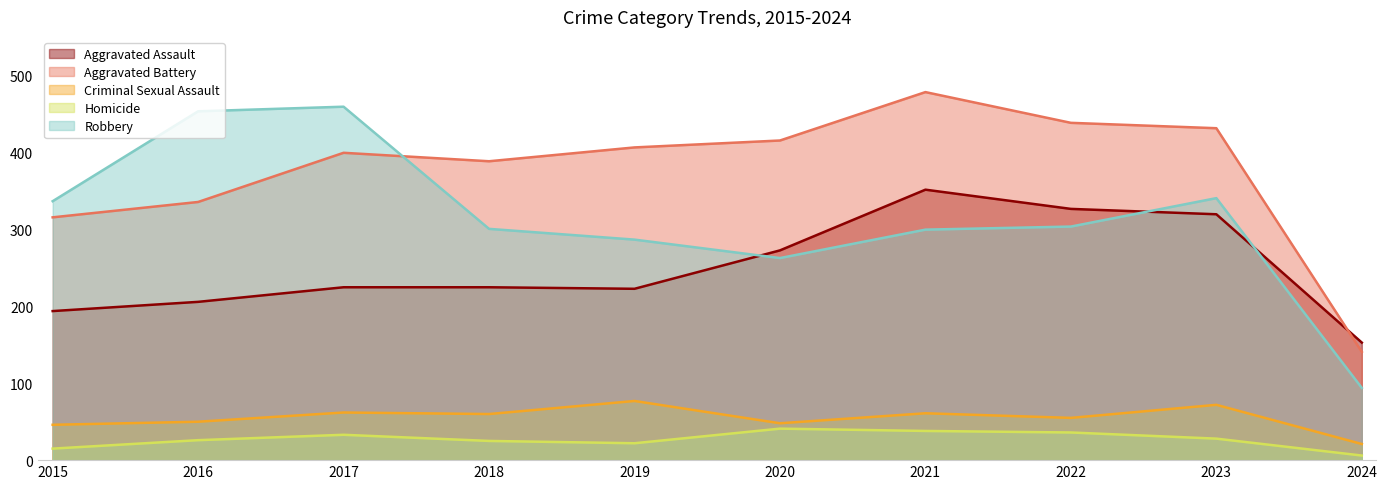

Reading right to left, transcribe all the data shown in this chart.

Aggravated Assault: 2024=153	2023=320	2022=327	2021=352	2020=273	2019=223	2018=225	2017=225	2016=206	2015=194
Aggravated Battery: 2024=141	2023=432	2022=439	2021=479	2020=416	2019=407	2018=389	2017=400	2016=336	2015=316
Criminal Sexual Assault: 2024=21	2023=72	2022=55	2021=61	2020=48	2019=77	2018=60	2017=62	2016=50	2015=46
Homicide: 2024=6	2023=28	2022=36	2021=38	2020=41	2019=22	2018=25	2017=33	2016=26	2015=15
Robbery: 2024=94	2023=341	2022=304	2021=300	2020=263	2019=287	2018=301	2017=460	2016=454	2015=337